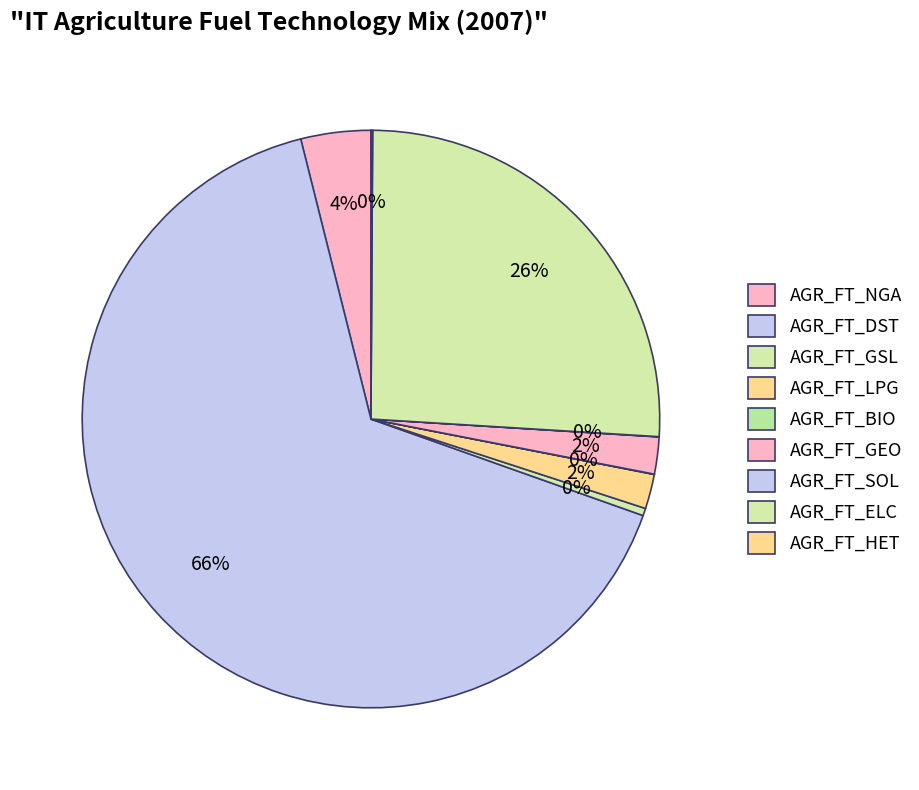

What percentage is the AGR_FT_LPG slice, to the nearest percent?

2%